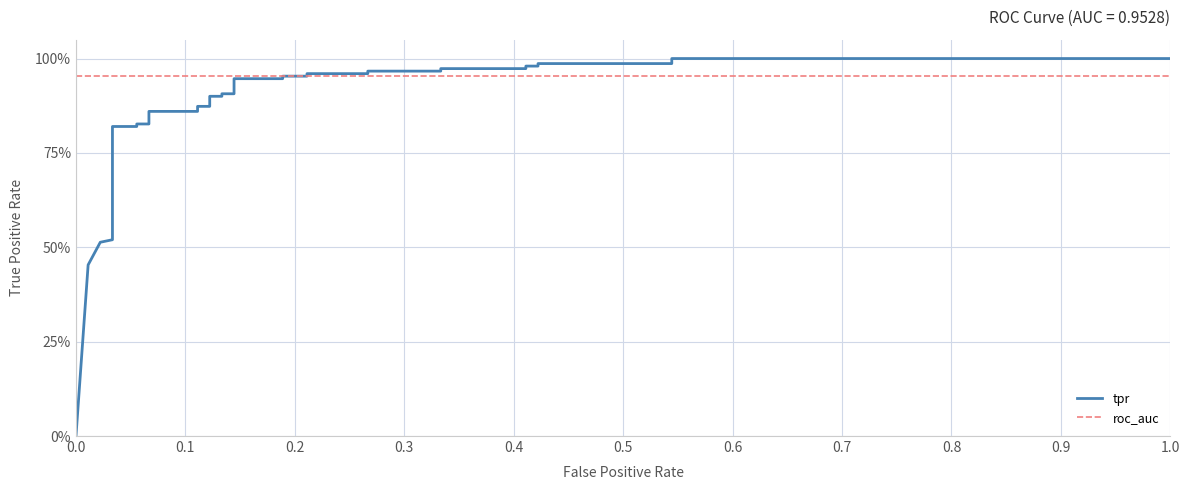

Which series has the largest range (max minus min)?

tpr